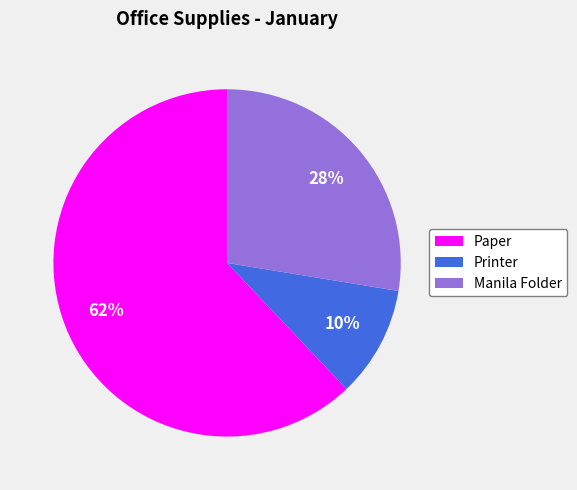

Between Manila Folder and Paper, which is larger?

Paper